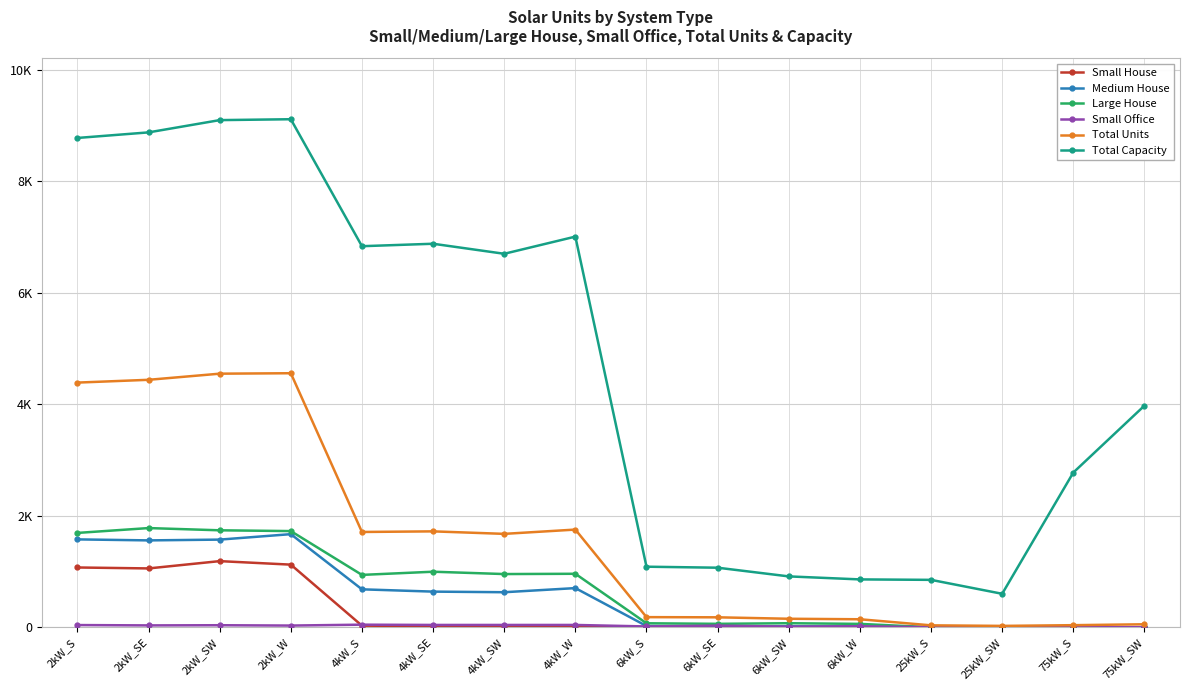

Where does the Large House series first go above 939?

2kW_S